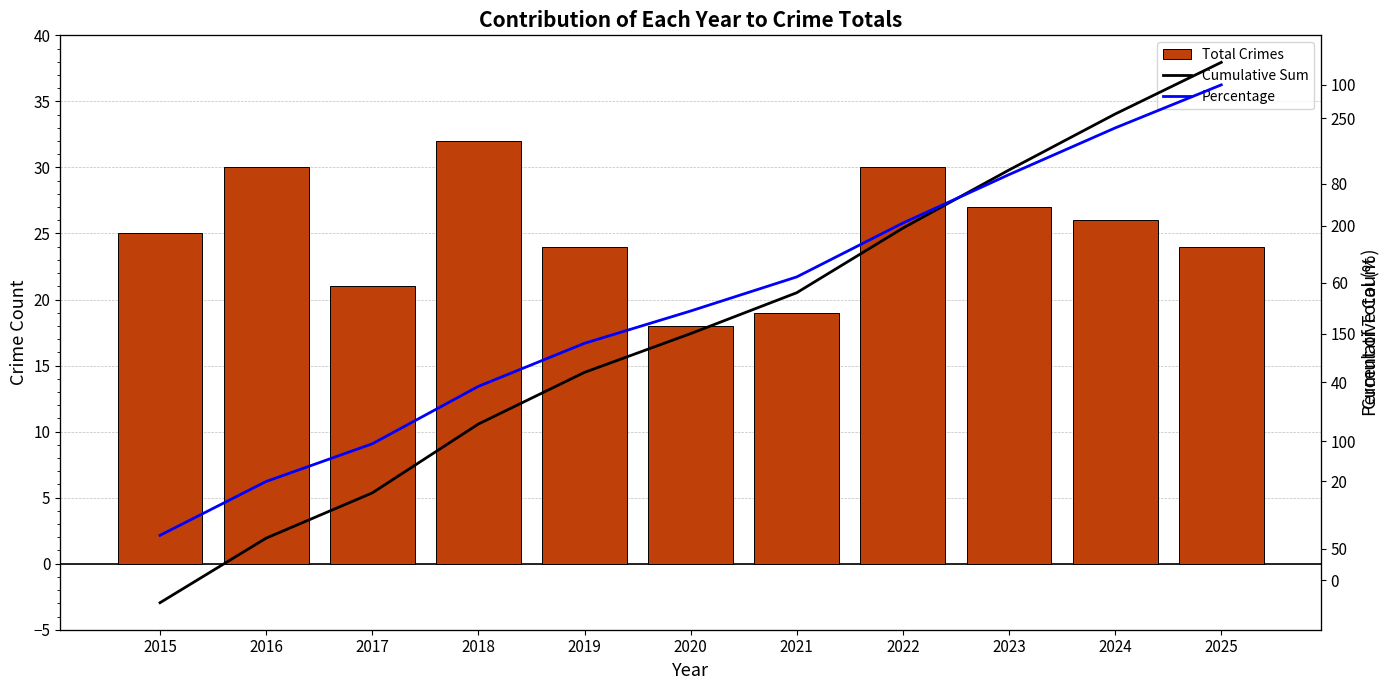

Which series has the widest spread of values?

Cumulative Sum